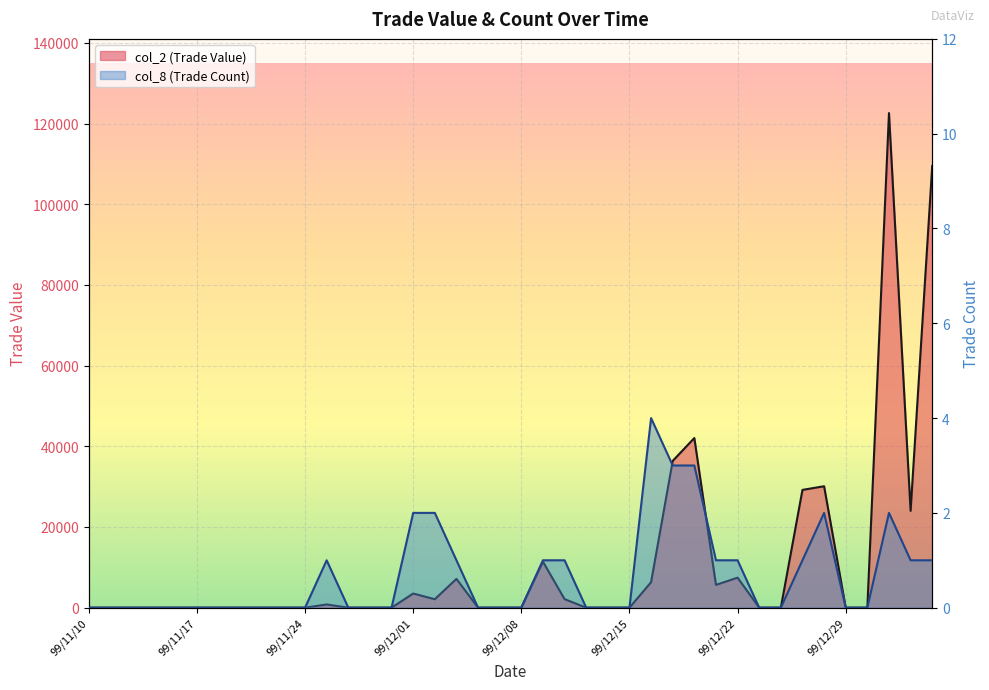

Reading right to left, what are all the values shown in this chart?

col_2 (Trade Value): 100/01/04=109500	100/01/03=24000	99/12/31=122600	99/12/30=0	99/12/29=0	99/12/28=30100	99/12/27=29200	99/12/24=0	99/12/23=0	99/12/22=7440	99/12/21=5650	99/12/20=42050	99/12/17=36380	99/12/16=6320	99/12/15=0	99/12/14=0	99/12/13=0	99/12/10=2120	99/12/09=11400	99/12/08=0	99/12/07=0	99/12/06=0	99/12/03=7140	99/12/02=2100	99/12/01=3510	99/11/30=0	99/11/29=0	99/11/26=0	99/11/25=800	99/11/24=0	99/11/23=0	99/11/22=0	99/11/19=0	99/11/18=0	99/11/17=0	99/11/16=0	99/11/15=0	99/11/12=0	99/11/11=0	99/11/10=0
col_8 (Trade Count): 100/01/04=1	100/01/03=1	99/12/31=2	99/12/30=0	99/12/29=0	99/12/28=2	99/12/27=1	99/12/24=0	99/12/23=0	99/12/22=1	99/12/21=1	99/12/20=3	99/12/17=3	99/12/16=4	99/12/15=0	99/12/14=0	99/12/13=0	99/12/10=1	99/12/09=1	99/12/08=0	99/12/07=0	99/12/06=0	99/12/03=1	99/12/02=2	99/12/01=2	99/11/30=0	99/11/29=0	99/11/26=0	99/11/25=1	99/11/24=0	99/11/23=0	99/11/22=0	99/11/19=0	99/11/18=0	99/11/17=0	99/11/16=0	99/11/15=0	99/11/12=0	99/11/11=0	99/11/10=0